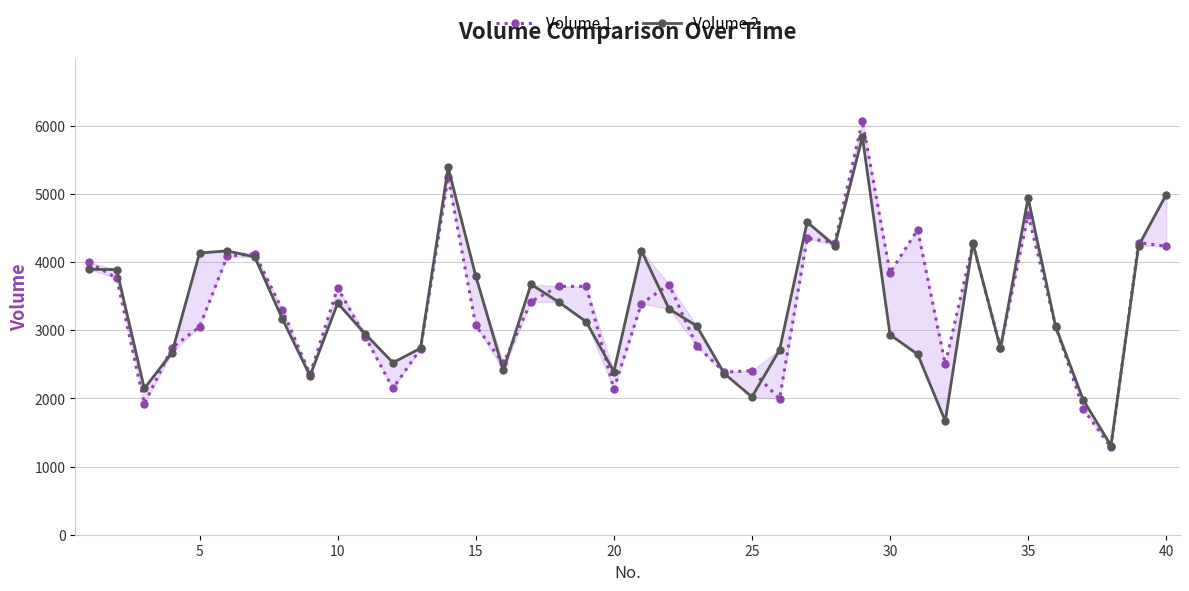

Does the chart display data point markers on the line(s)?

Yes